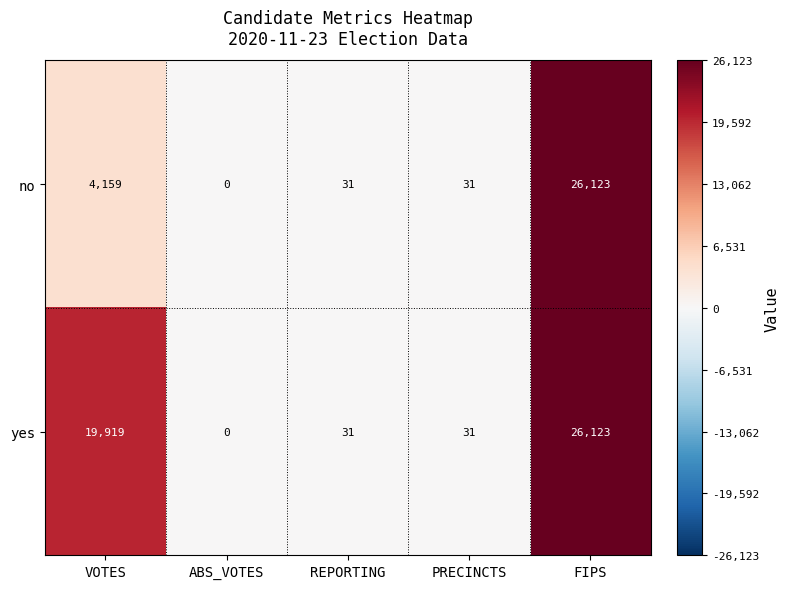

Which label corresponds to the largest value in the chart?

FIPS